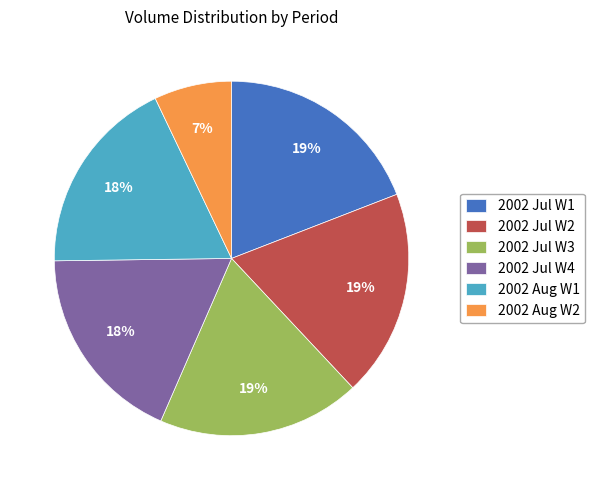

Is 2002 Aug W2 the majority of the pie?

No